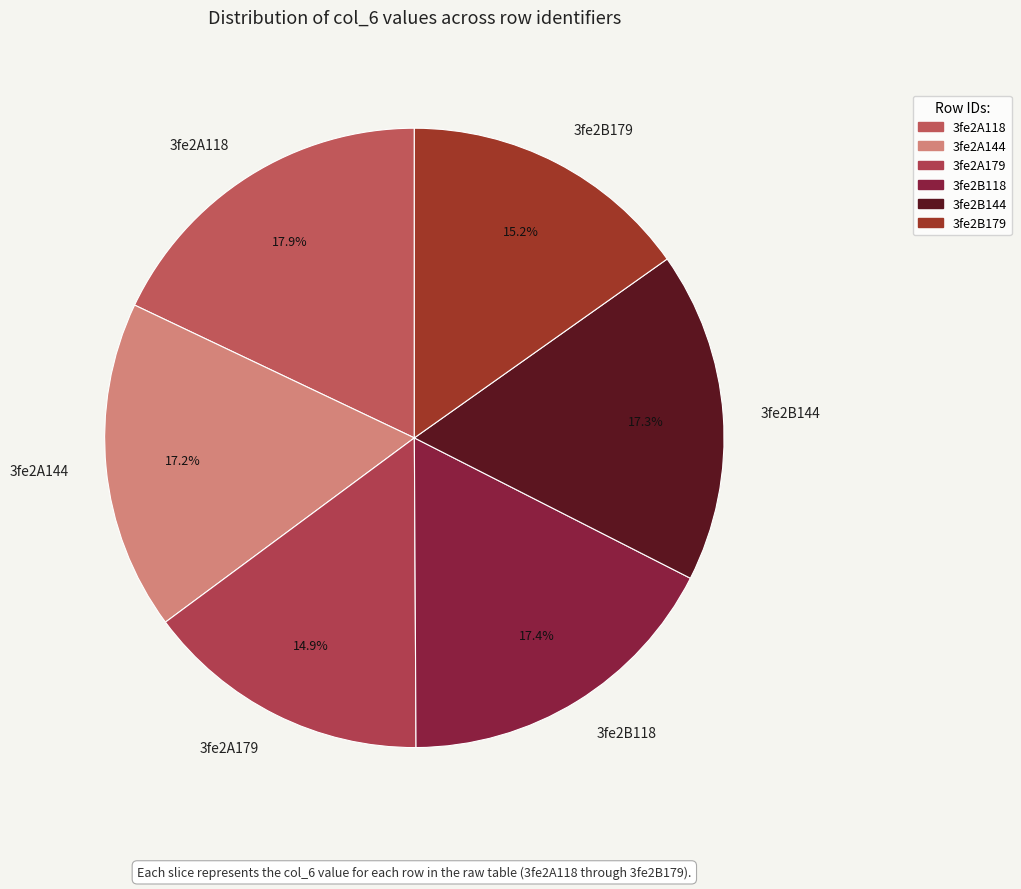

True or false: 3fe2B179 accounts for 15% of the total.

True